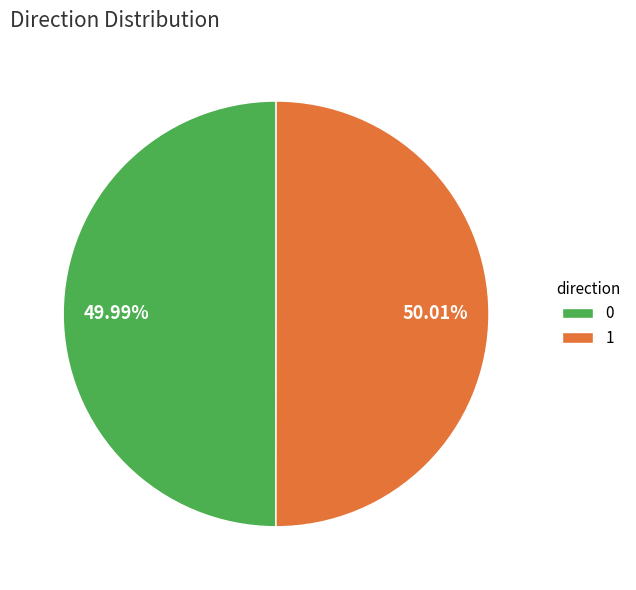

Is there a majority slice in this chart?

Yes